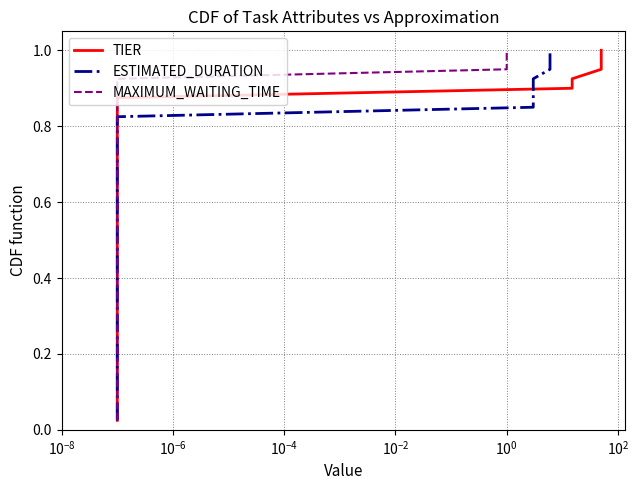

What is the highest value of the MAXIMUM_WAITING_TIME series?

1.0